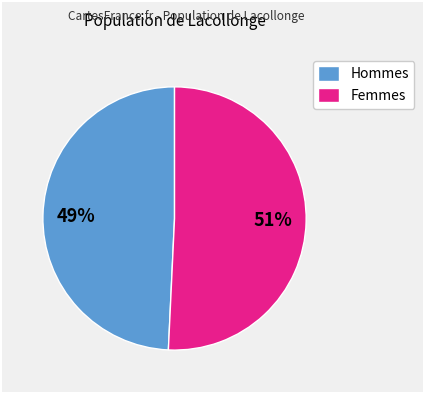

Rank the categories by value from highest to lowest.

Femmes, Hommes